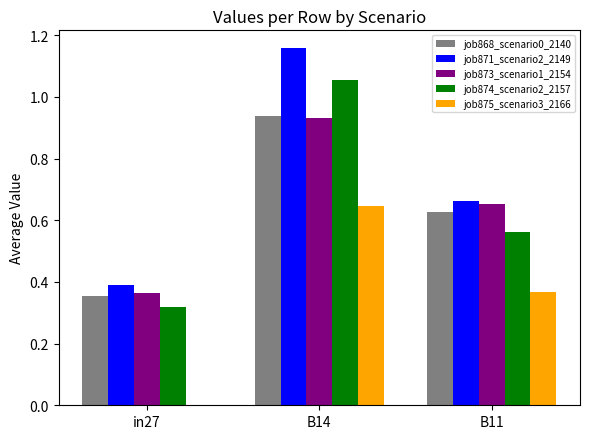

Which label corresponds to the largest value in the chart?

B14